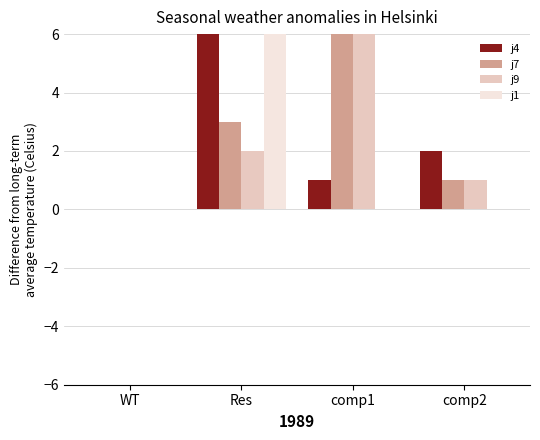

Are the bars grouped side by side (vs. stacked)?

Yes